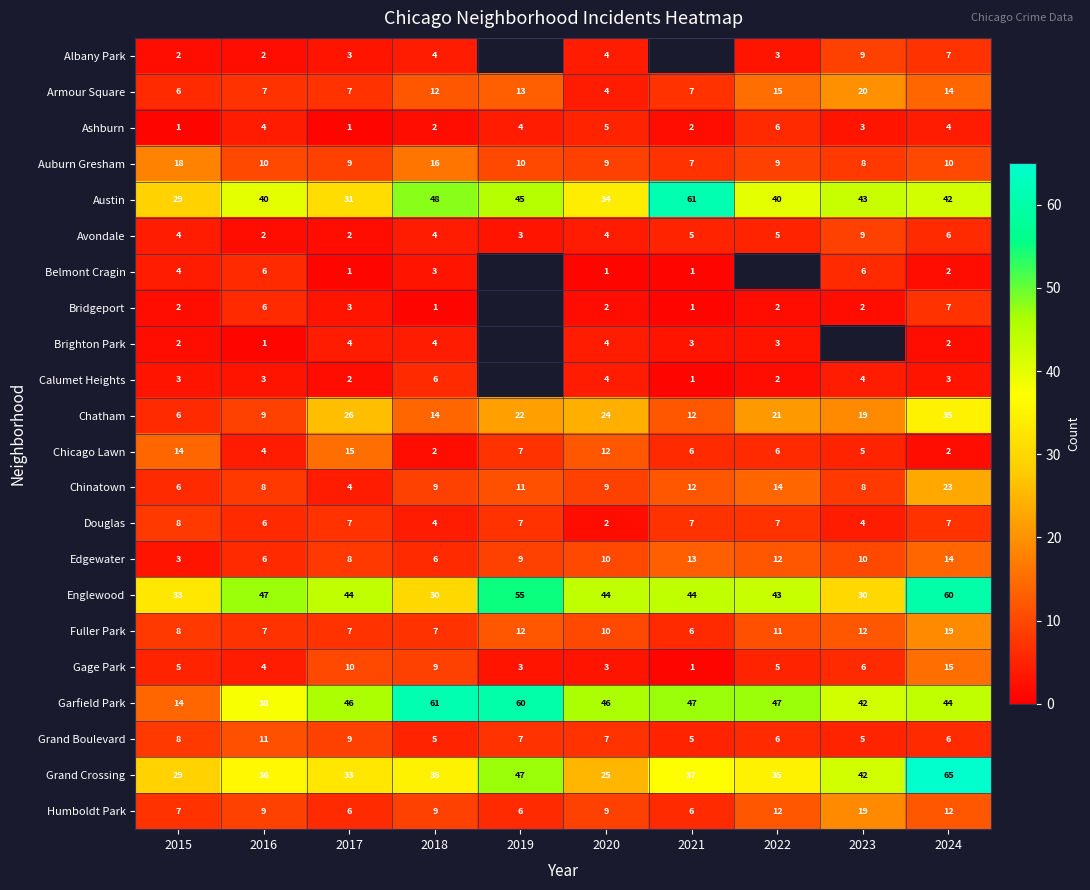

At which category is the sum across all series the highest?

2024